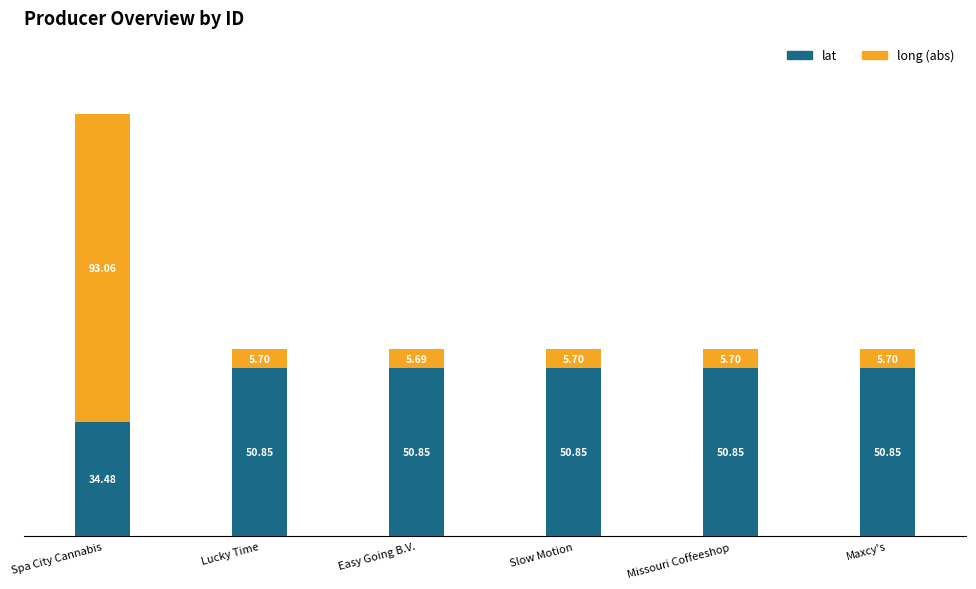

What is the difference between the maximum and minimum values in the lat series?

16.4